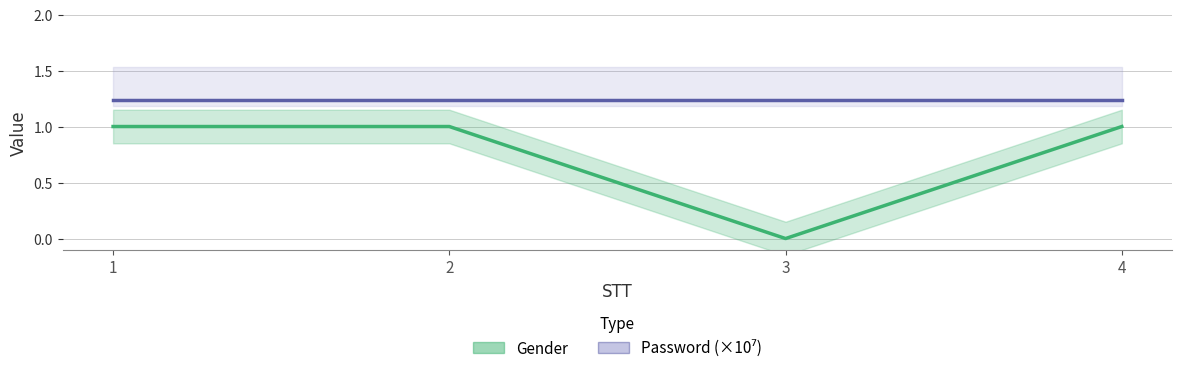

Which series has the widest spread of values?

Gender